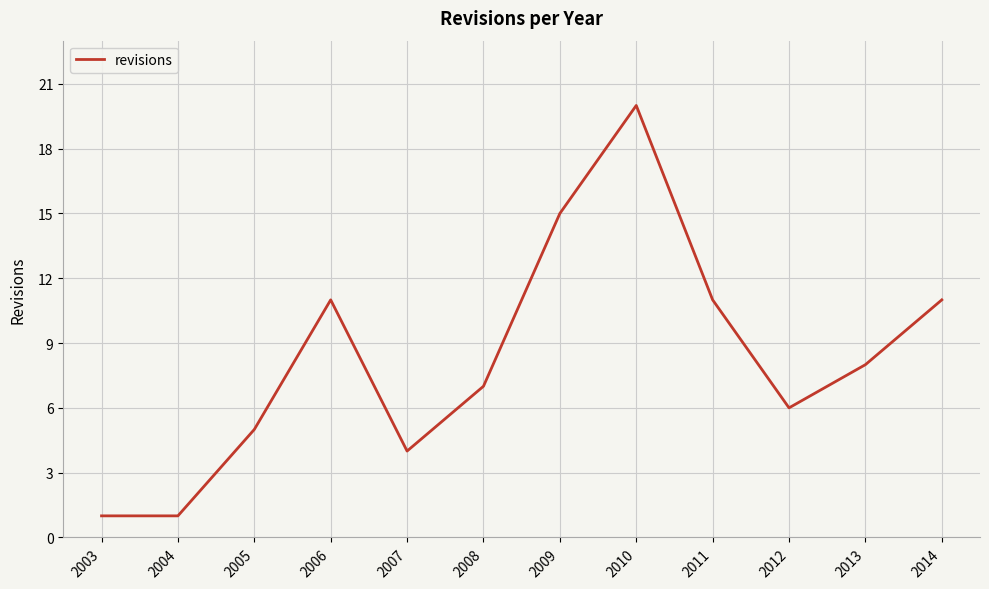

Reading left to right, list all the values displayed in this chart.

1	1	5	11	4	7	15	20	11	6	8	11